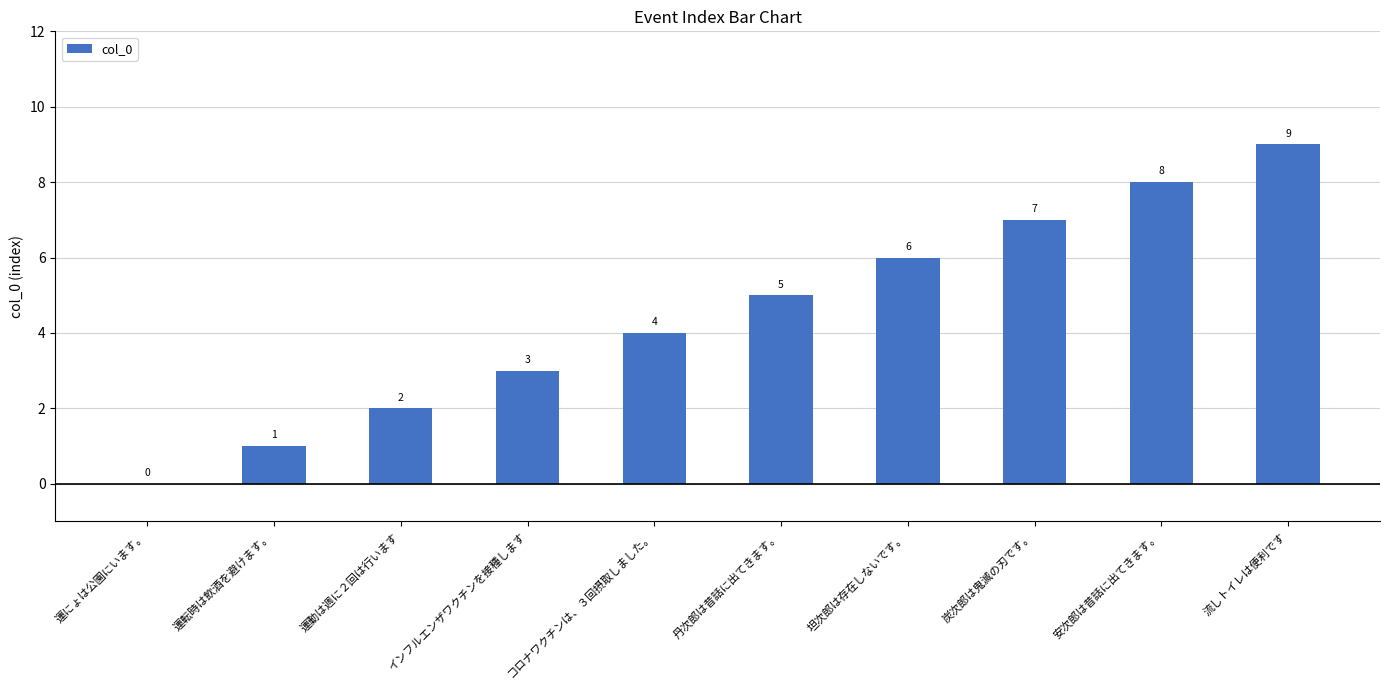

What is the greatest value displayed?

9